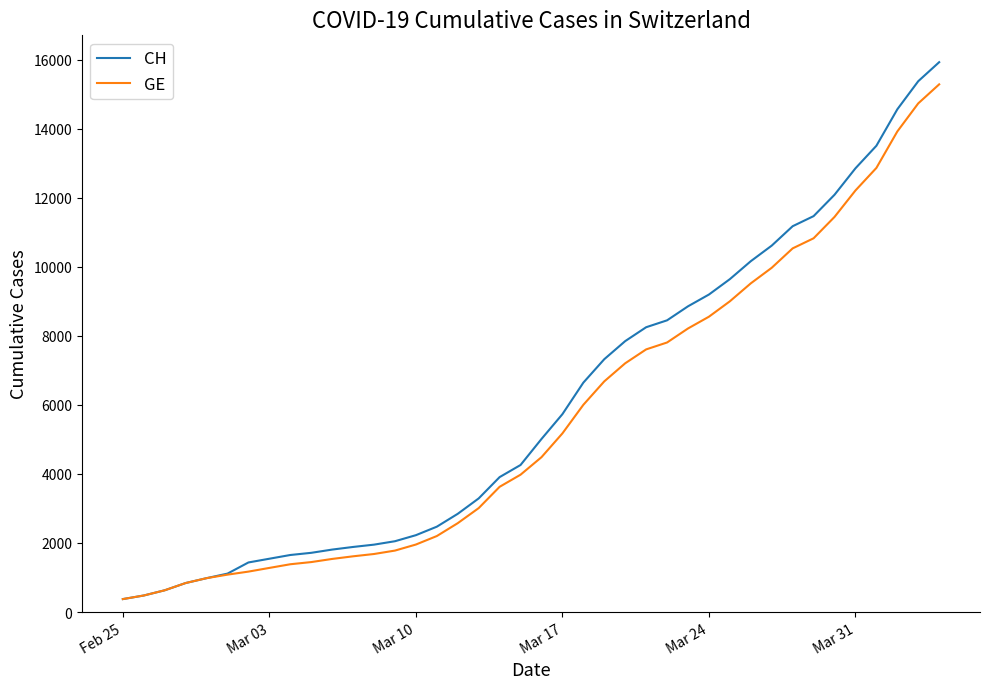

What is the lowest value of the GE series?

375